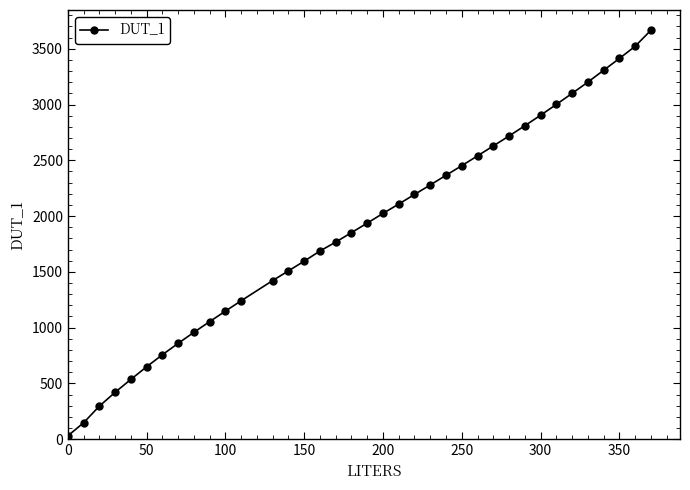

What is the difference between the second highest and second lowest values?

3375